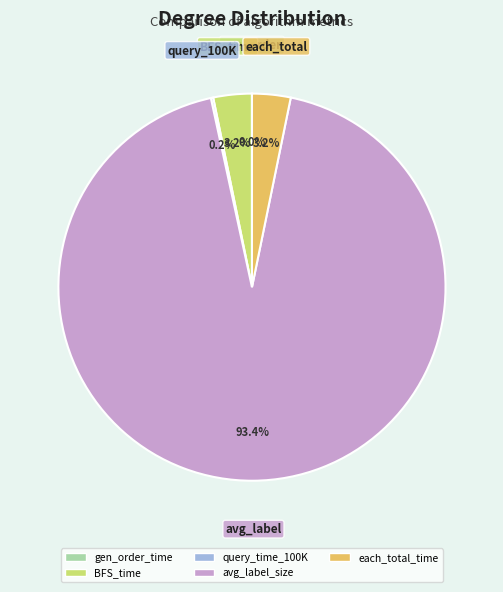

True or false: avg_label_size accounts for 93% of the total.

True